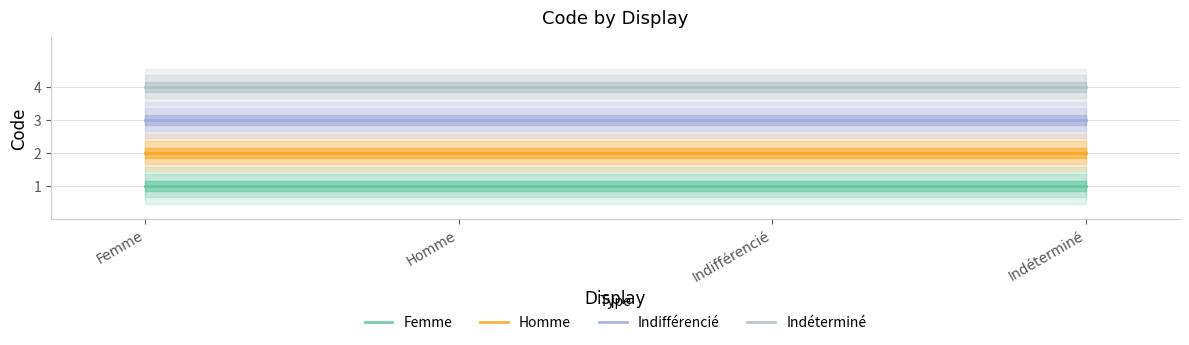

At which category is the sum across all series the highest?

Femme